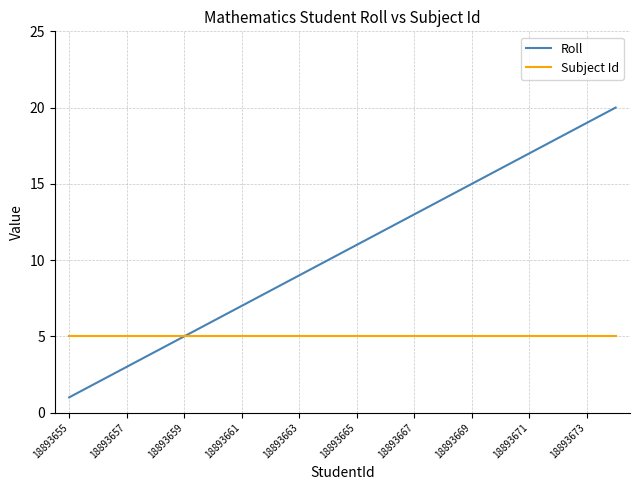

Rank the series by their maximum value, from lowest to highest.

Subject Id, Roll